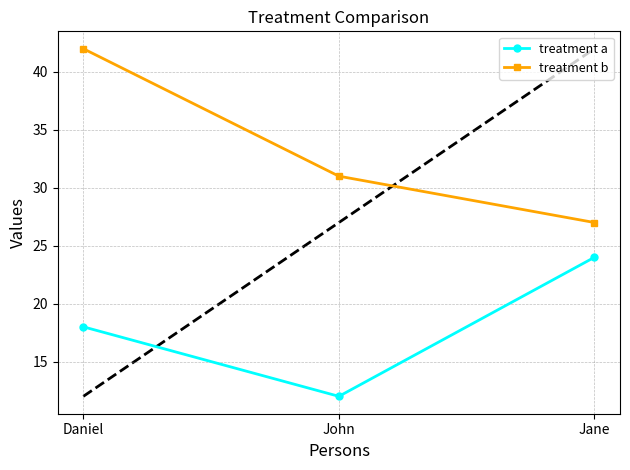

What is the difference between the highest and lowest values at John?

19